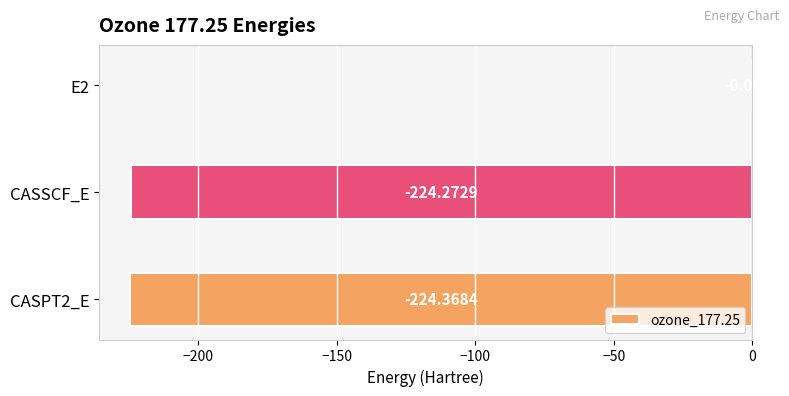

Which has a higher value, CASPT2_E or CASSCF_E?

CASSCF_E